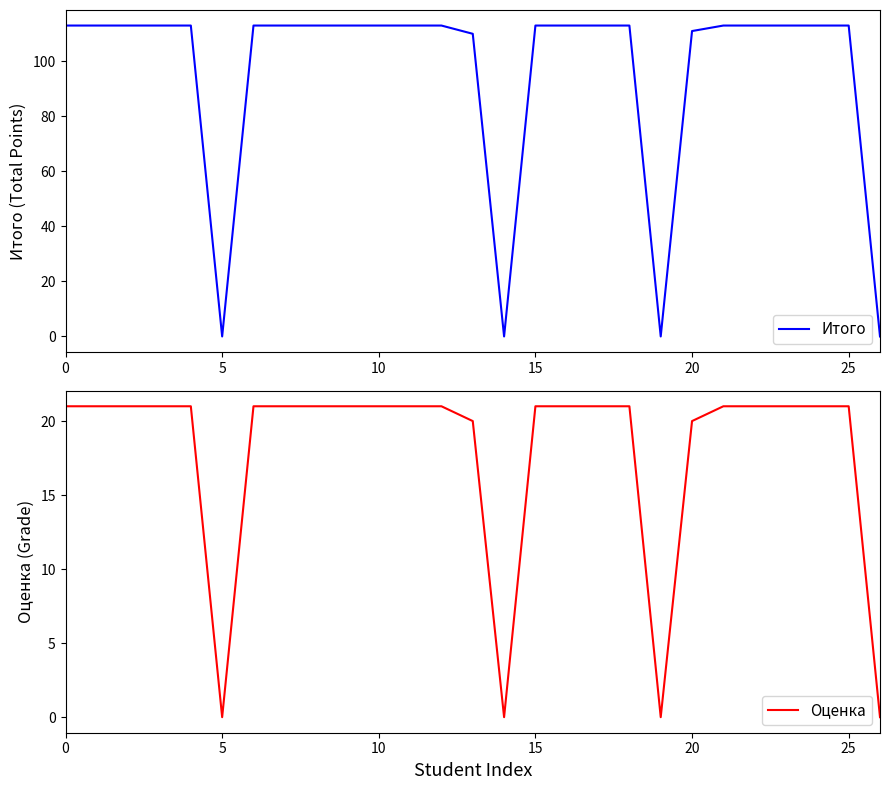

Reading left to right, extract all data points from this chart.

Итого: 113	113	113	113	113	0	113	113	113	113	113	113	113	110	0	113	113	113	113	0	111	113	113	113	113	113	0
Оценка: 21	21	21	21	21	0	21	21	21	21	21	21	21	20	0	21	21	21	21	0	20	21	21	21	21	21	0